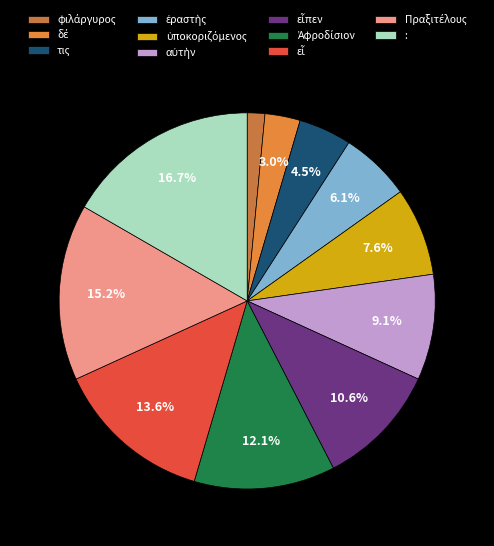

How many slices are in this pie chart?

11